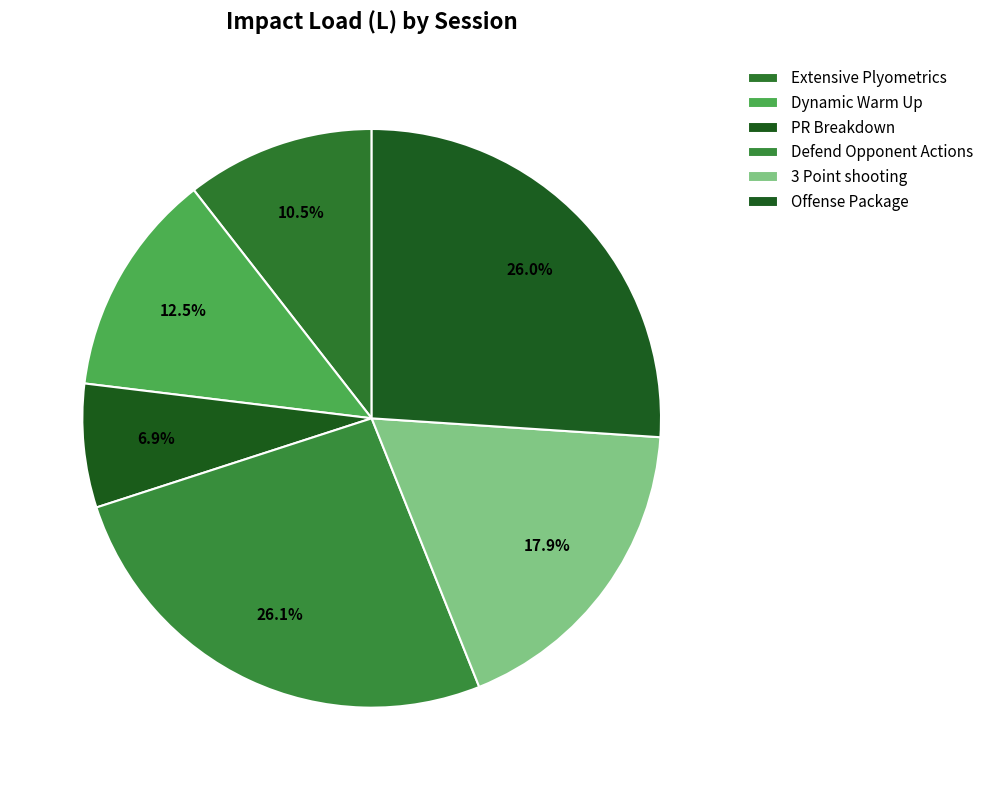

Is it true that Extensive Plyometrics is 11% of the pie?

True